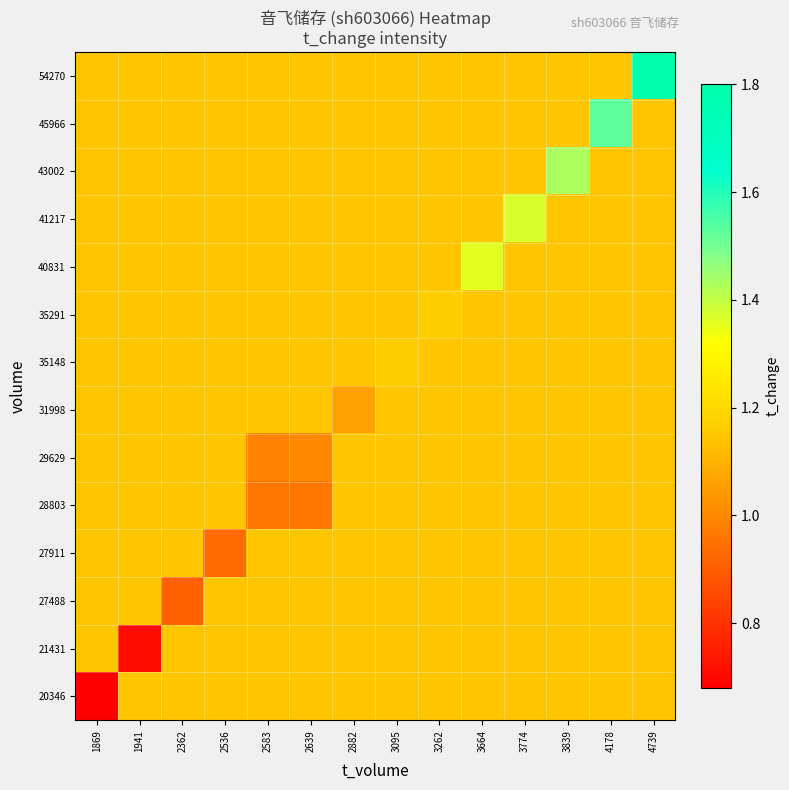

How many distinct data groups are displayed?

14